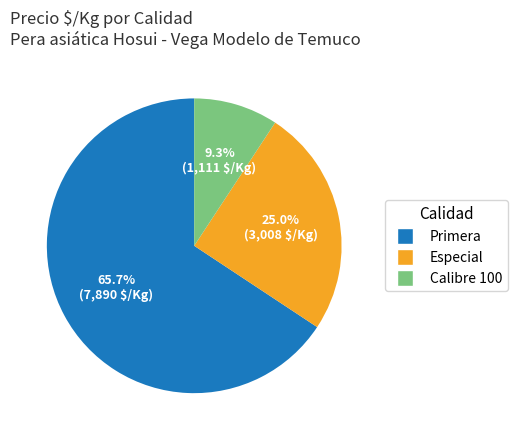

Does any single category account for the majority?

Yes